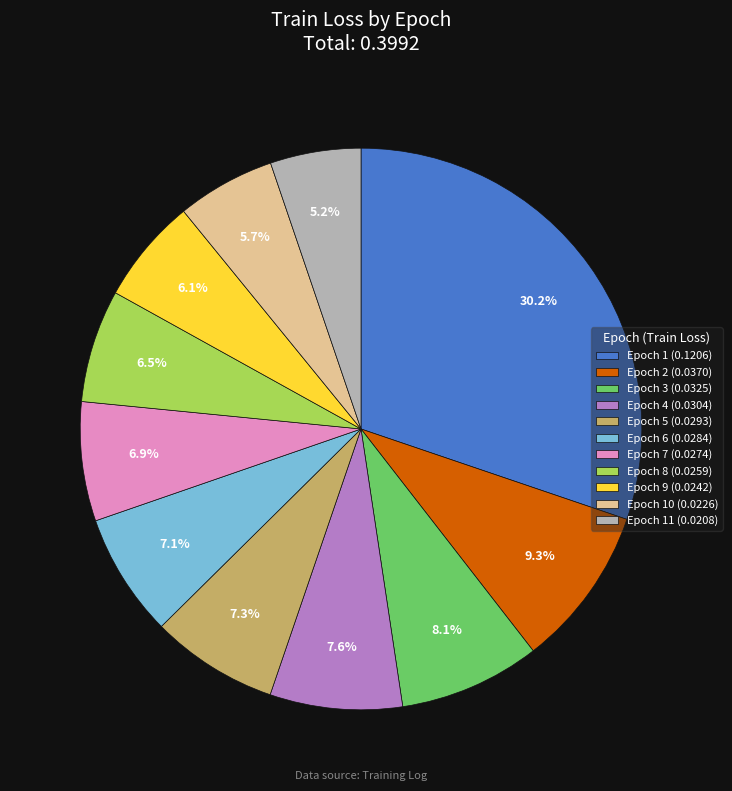

Is there any slice that represents more than half of the pie?

No